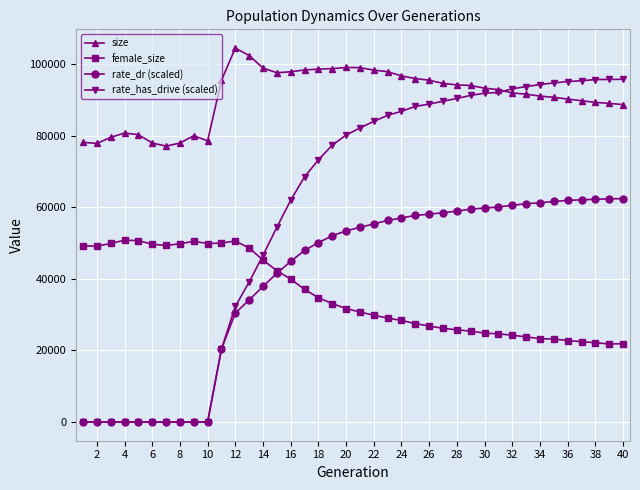

What is the value of the rate_dr (scaled) point at the 16th from the left?

44849.0